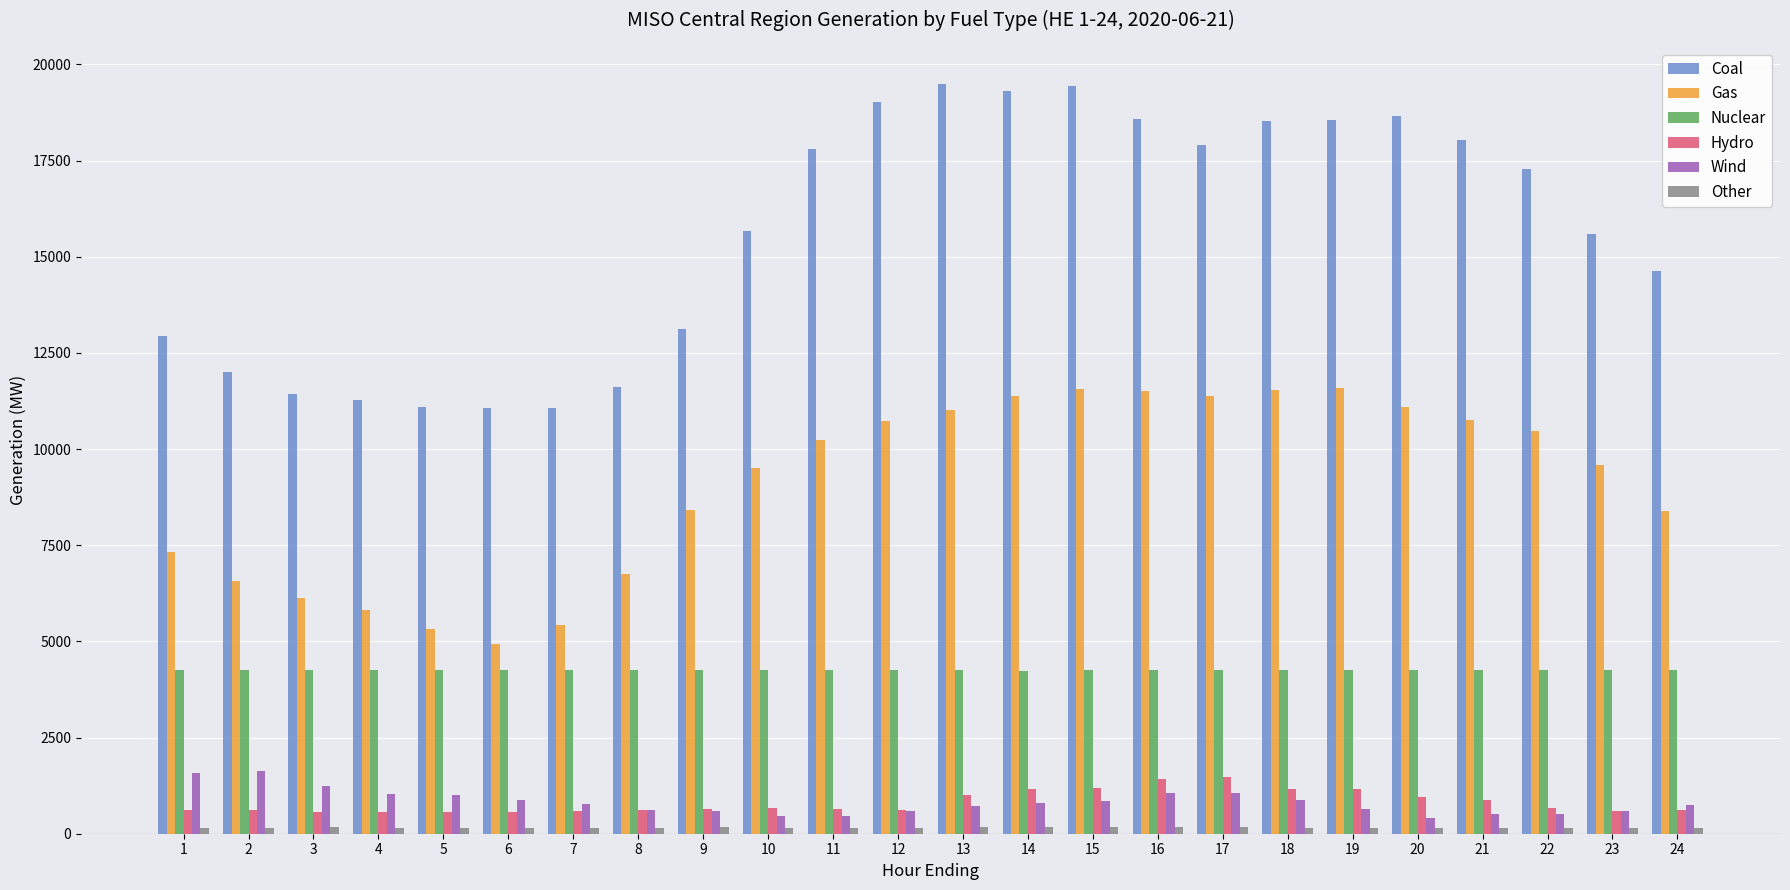

What is the greatest value displayed?

19479.6